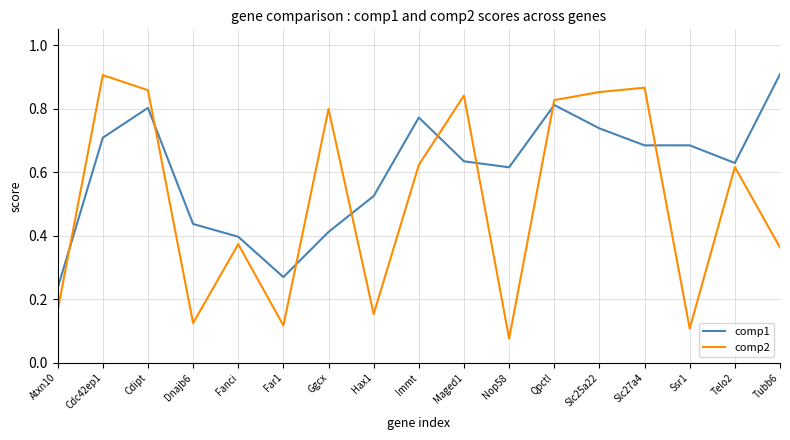

What is the sum of the comp2 values at Far1 and Maged1?

1.0